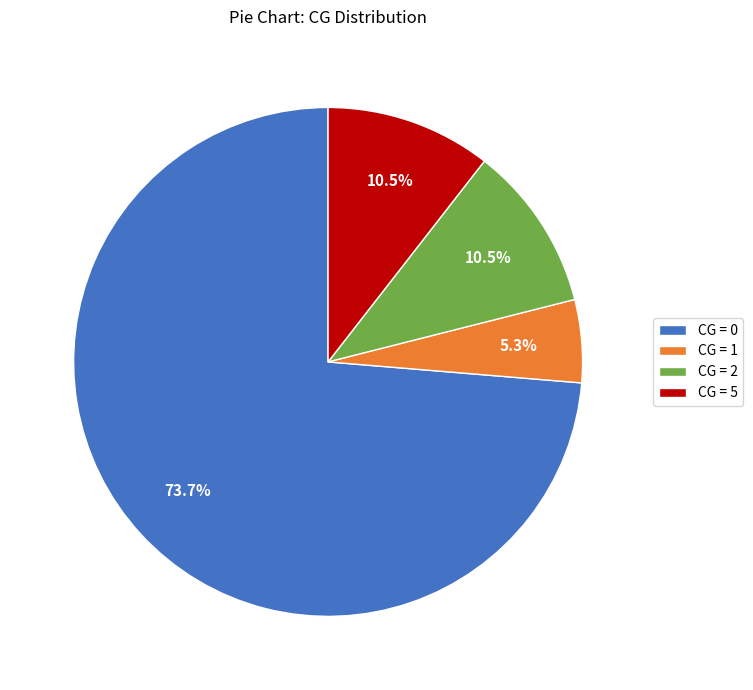

What is the ratio of the value at CG = 5 to the value at CG = 2?

1.0